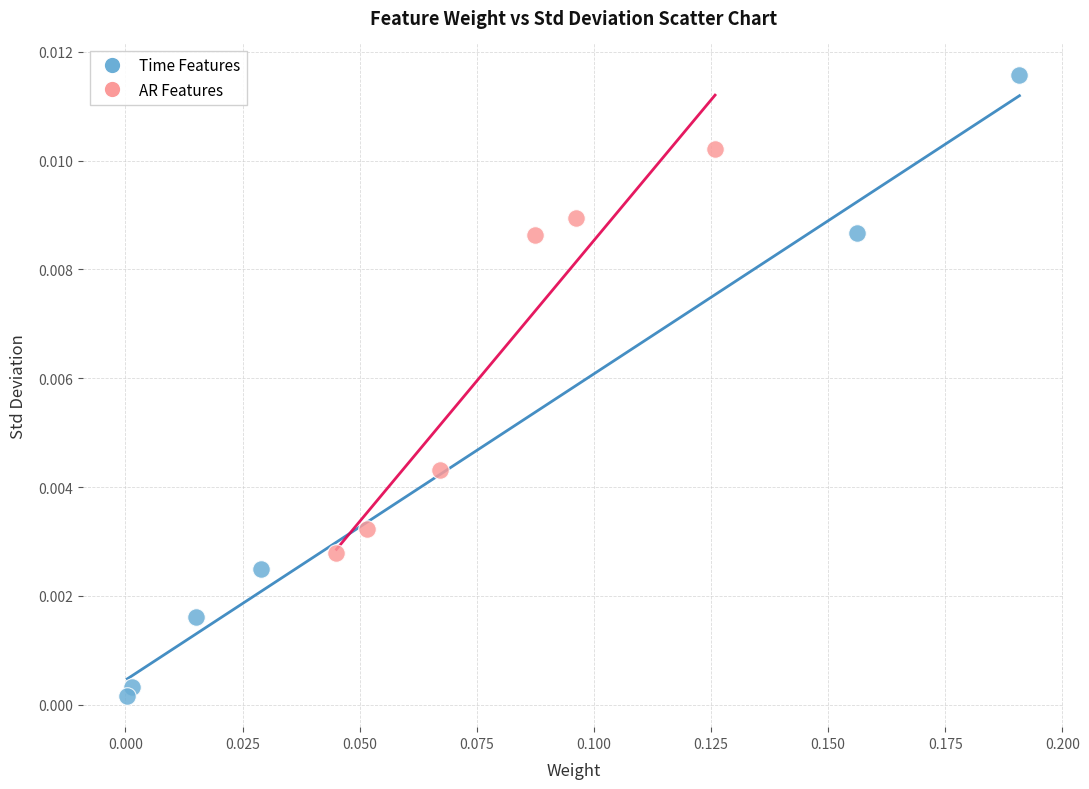

Which series reaches the minimum Y coordinate?

Time Features